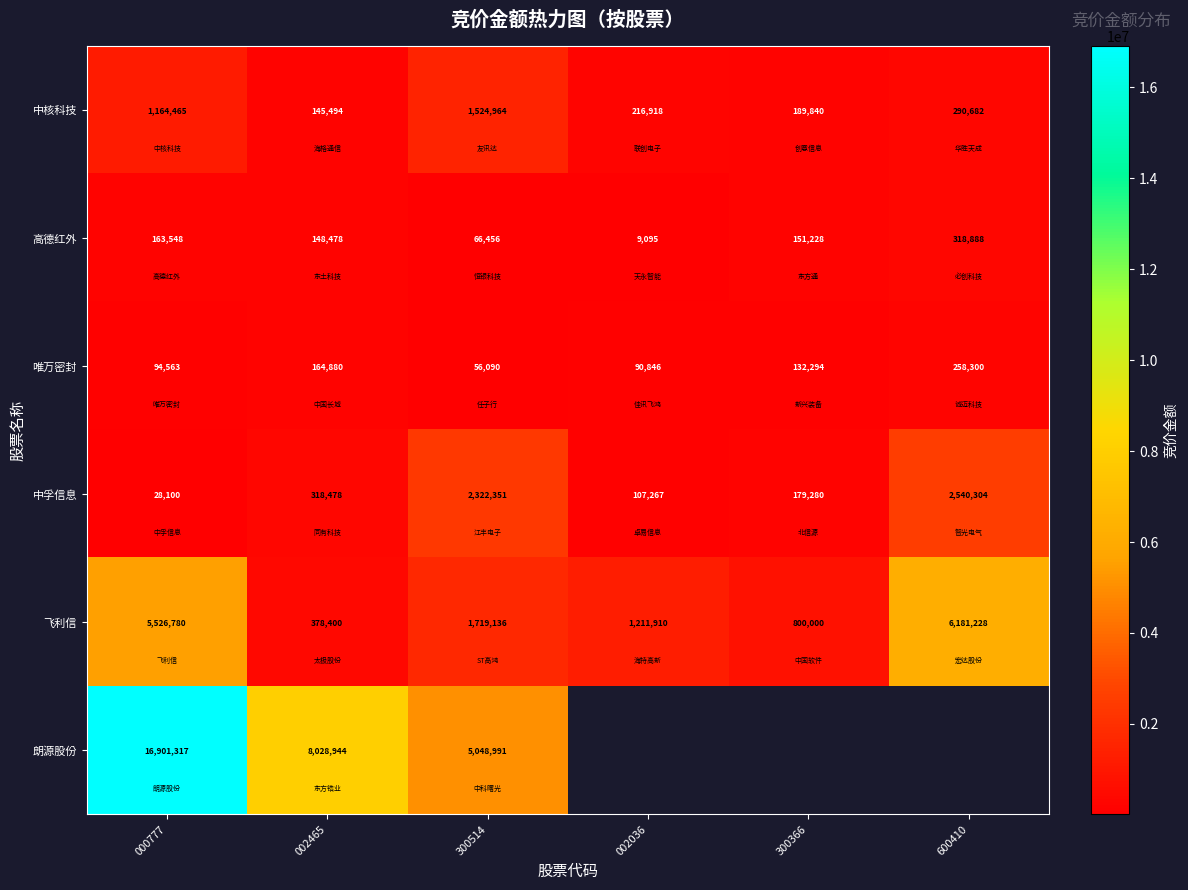

What is the difference between the 中核科技 values at 002036 and 600410?

73764